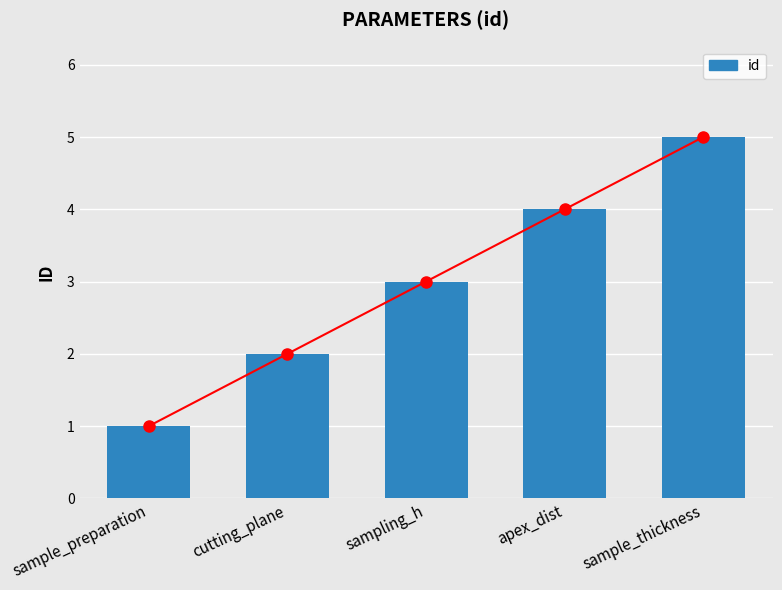

Which series has the widest spread of values?

id (trend)